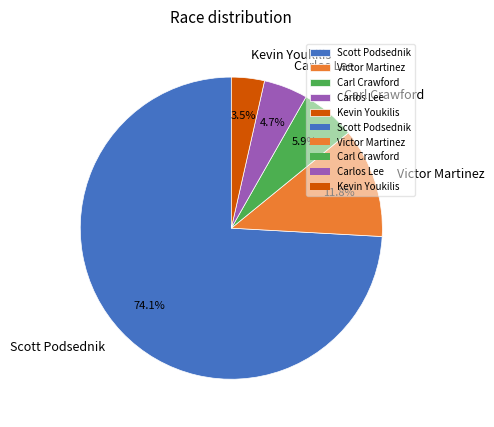

What is the largest slice in the pie chart?

Scott Podsednik